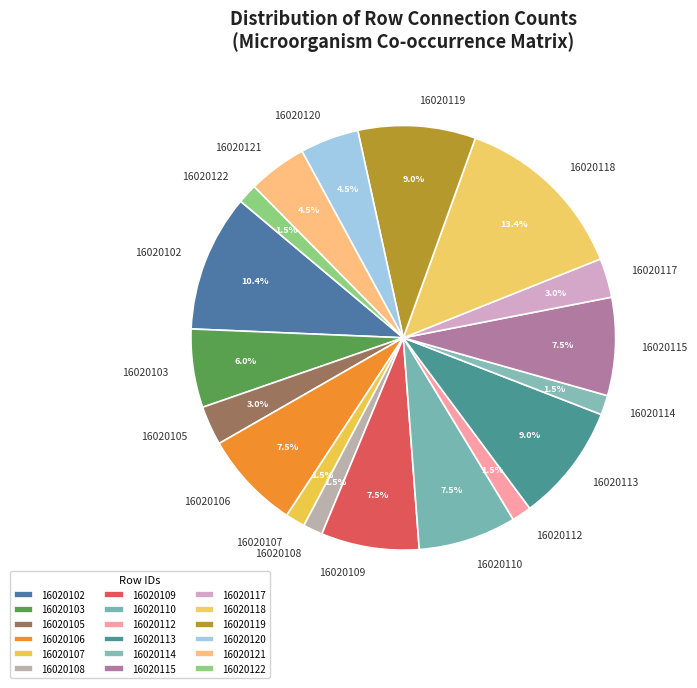

To the nearest percent, what is the difference between the 16020102 and 16020112 slice percentages?

9%